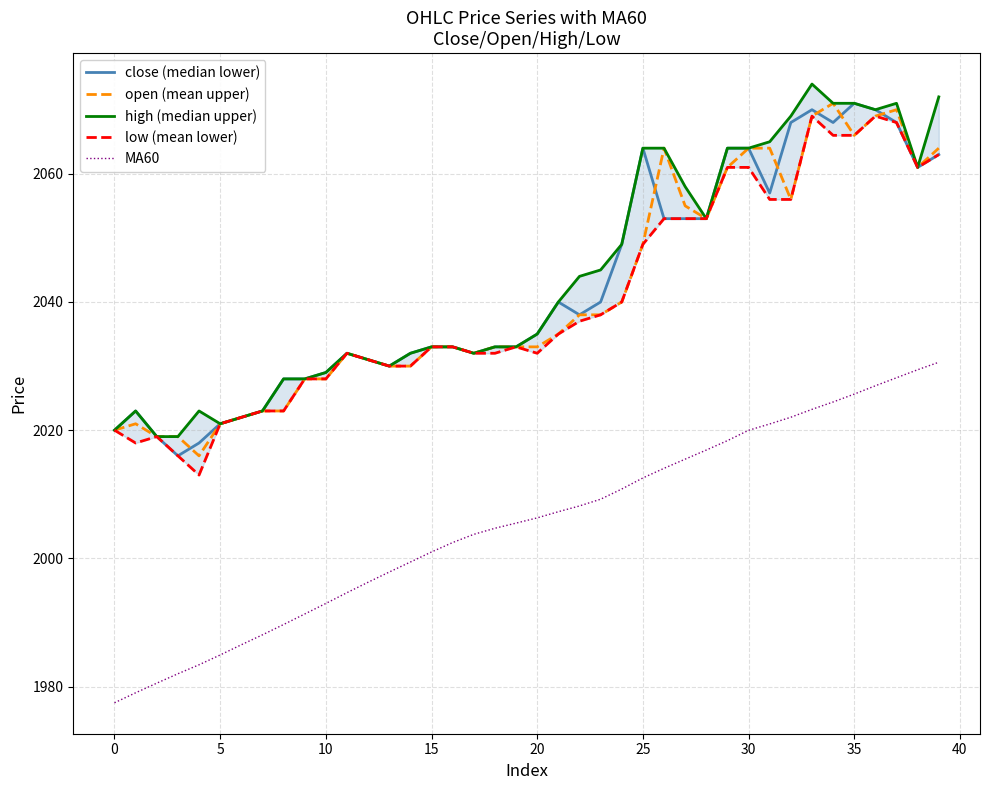

Which has a higher value, 13 or 31?

31